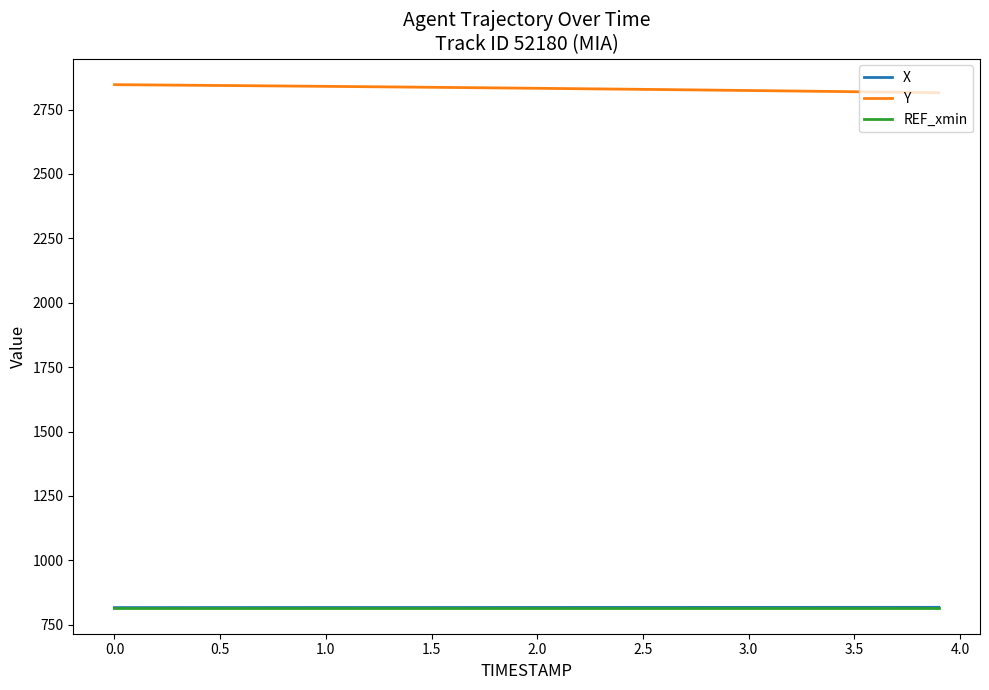

What is the maximum value for REF_xmin?

816.6